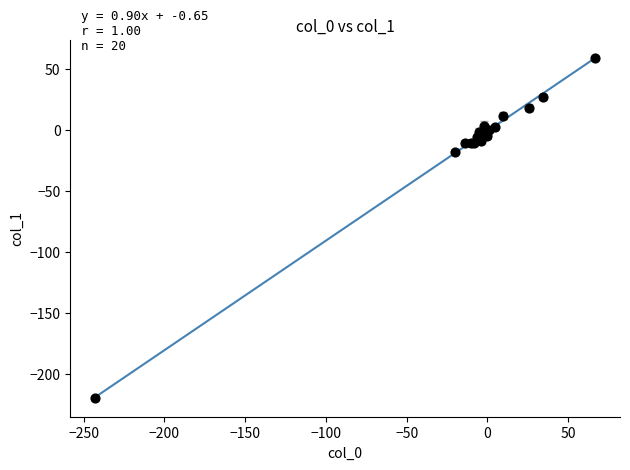

What Y value in the scatter plot is closest to -80?

-17.6